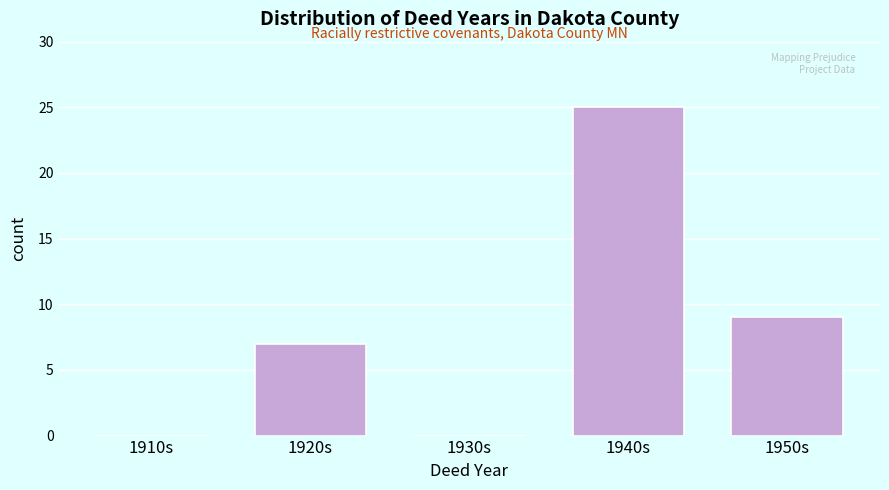

Reading right to left, extract all data points from this chart.

1950s=9	1940s=25	1930s=0	1920s=7	1910s=0